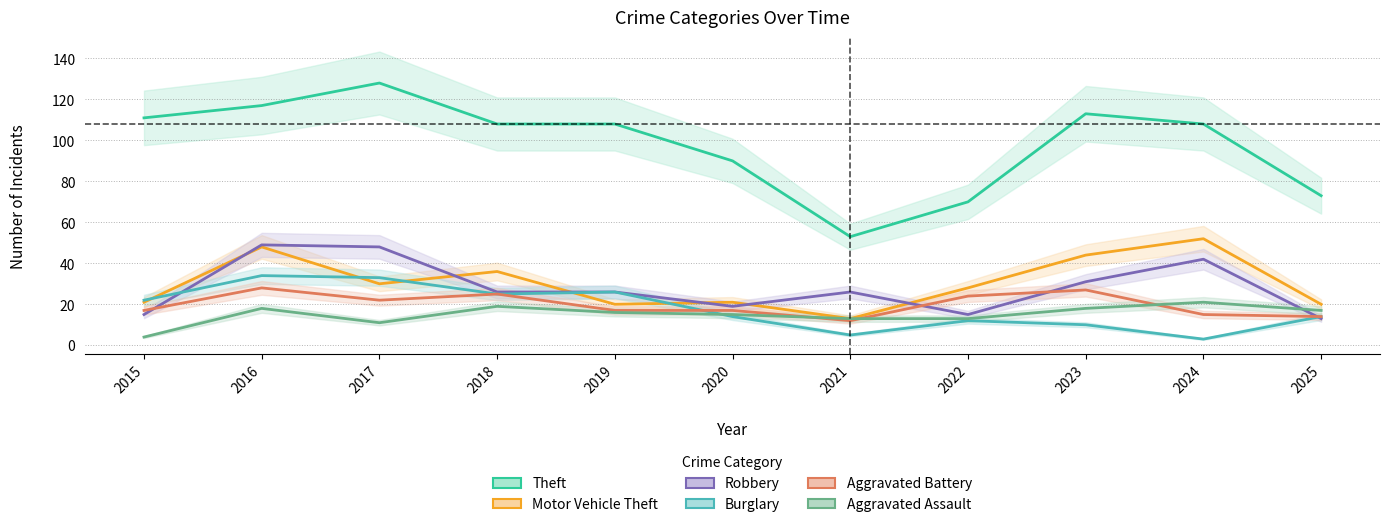

What is the greatest value displayed?

128